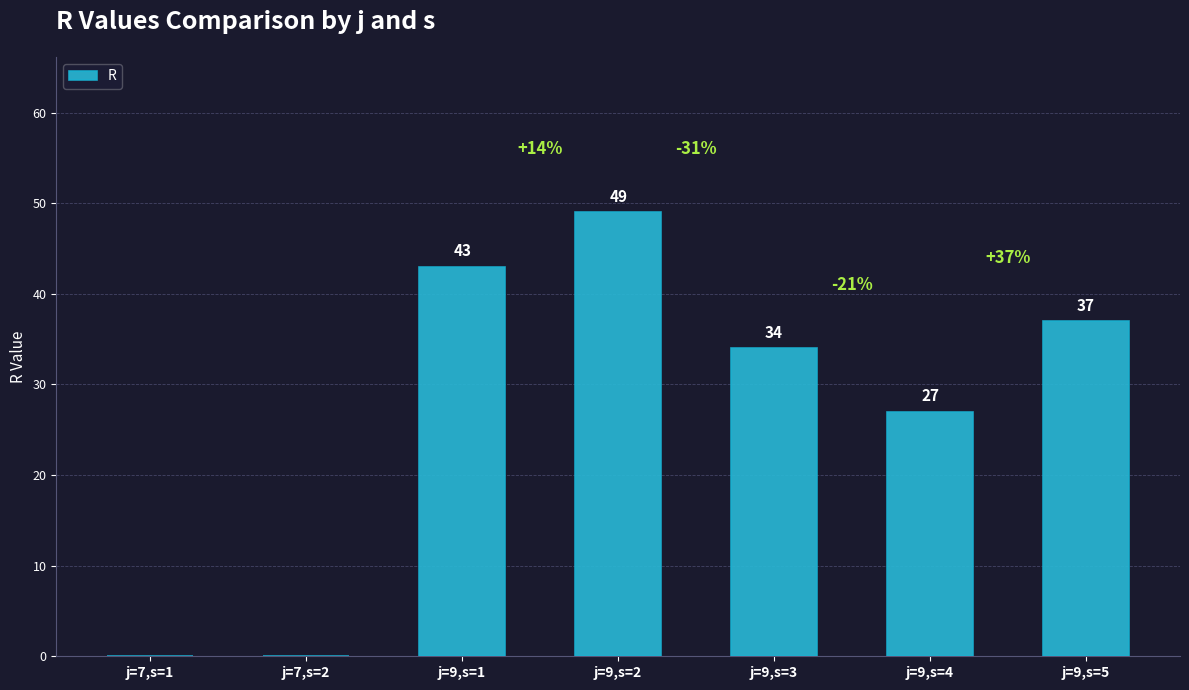

How many positive values are there?

5